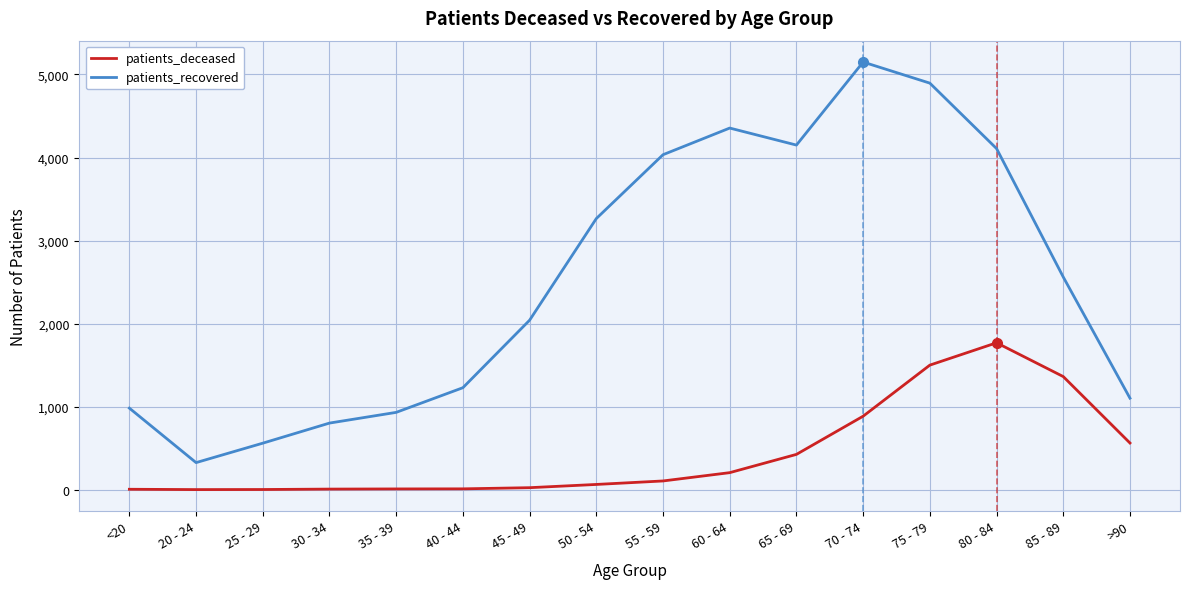

What is the difference between the second highest and second lowest values in the patients_deceased series?

1498